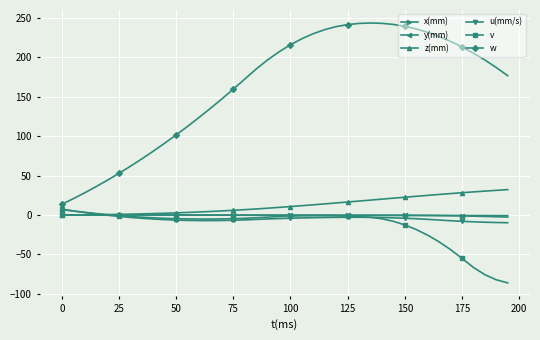

True or false: w and z(mm) intersect in this chart.

False